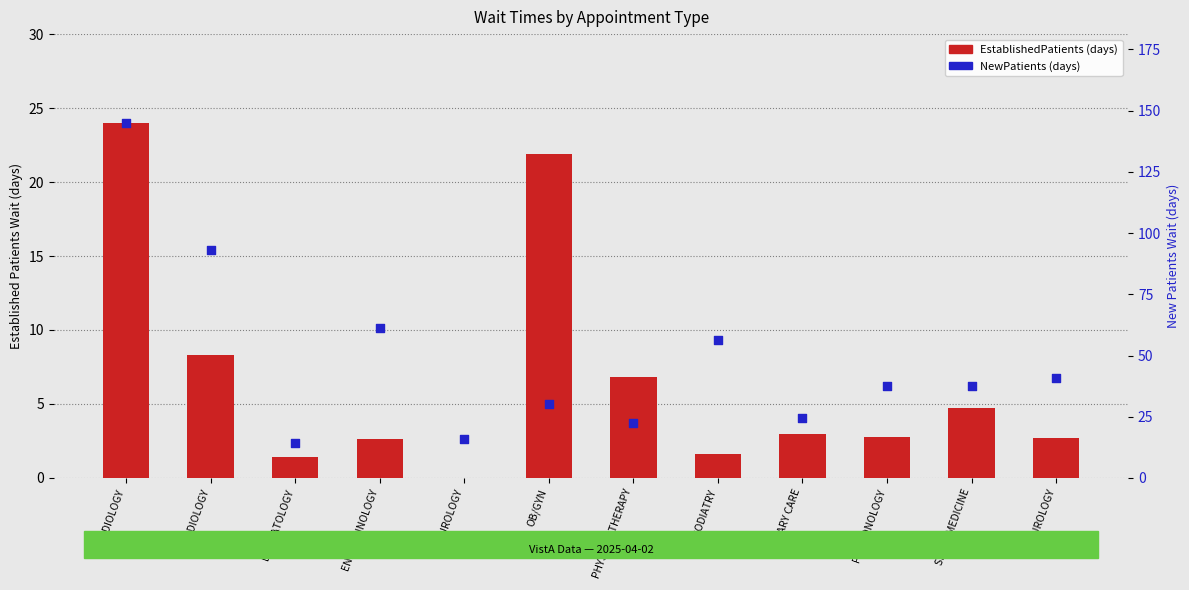

What are all the series names shown in the legend?

EstablishedPatients, NewPatients